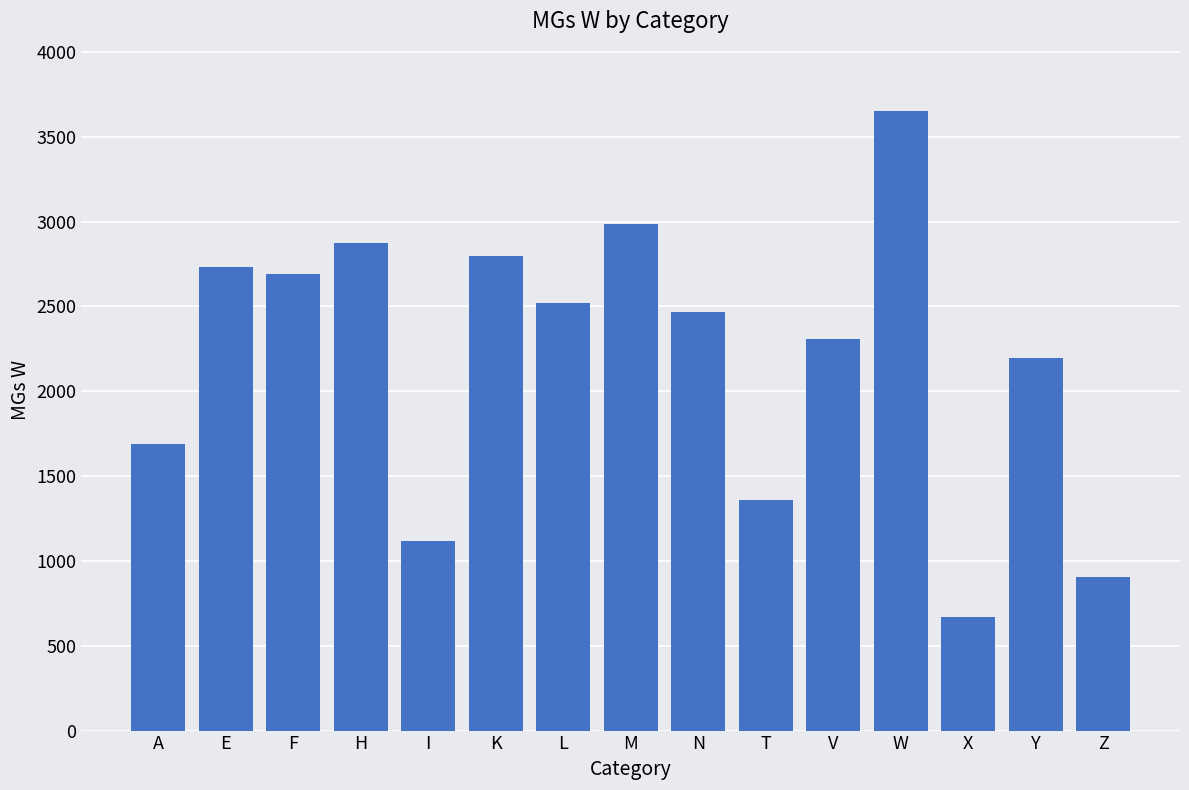

The value at W is 3653. True or false?

True